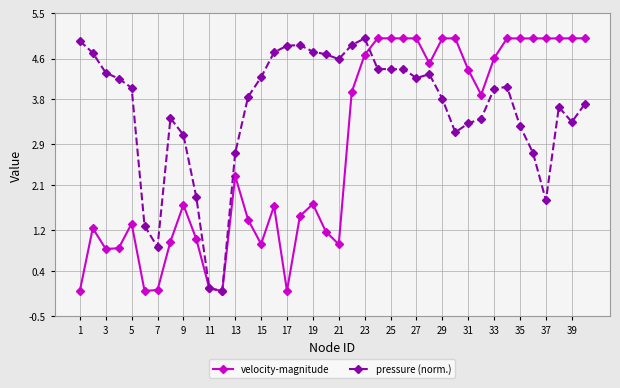

What is the value of the velocity-magnitude point at the 38th from the left?

5.0